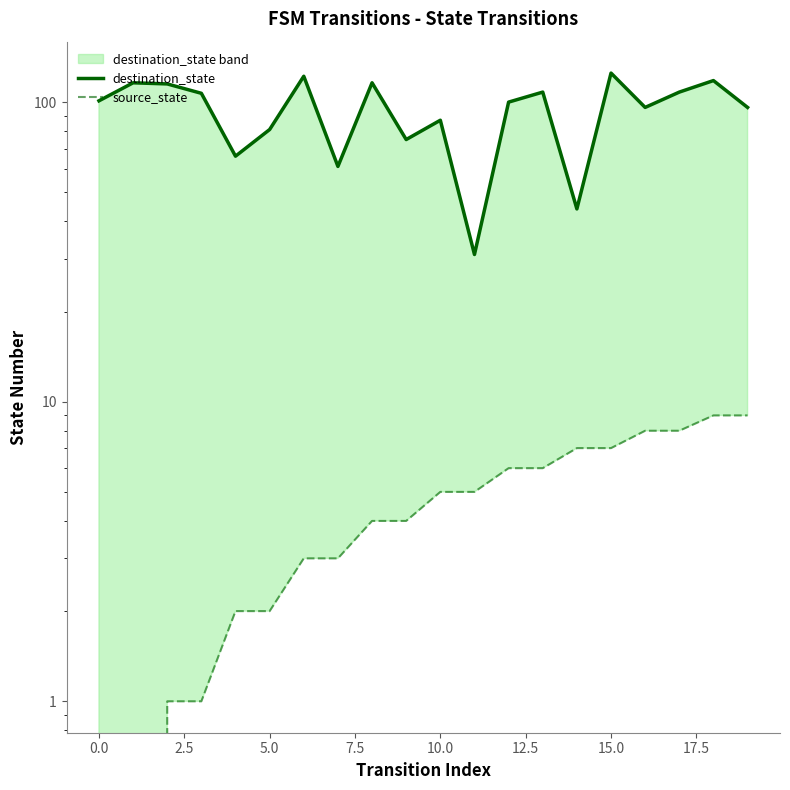

How many interior local valleys does the destination_state series have?

6